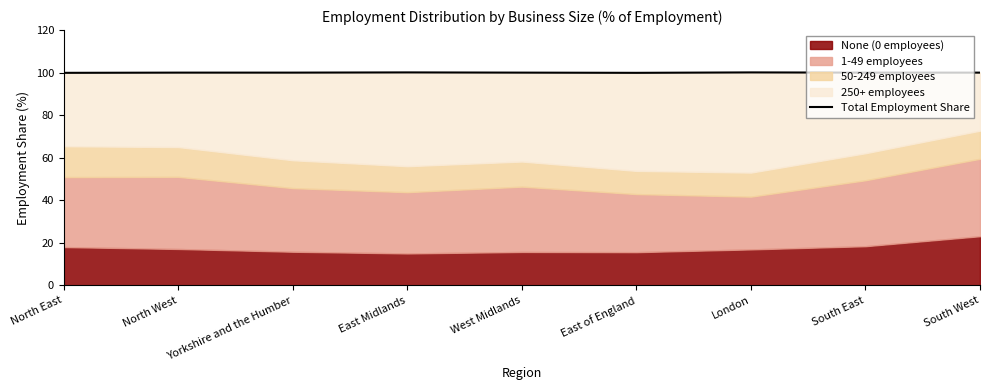

Approximately how many times larger is the value at West Midlands compared to Yorkshire and the Humber?

1.0